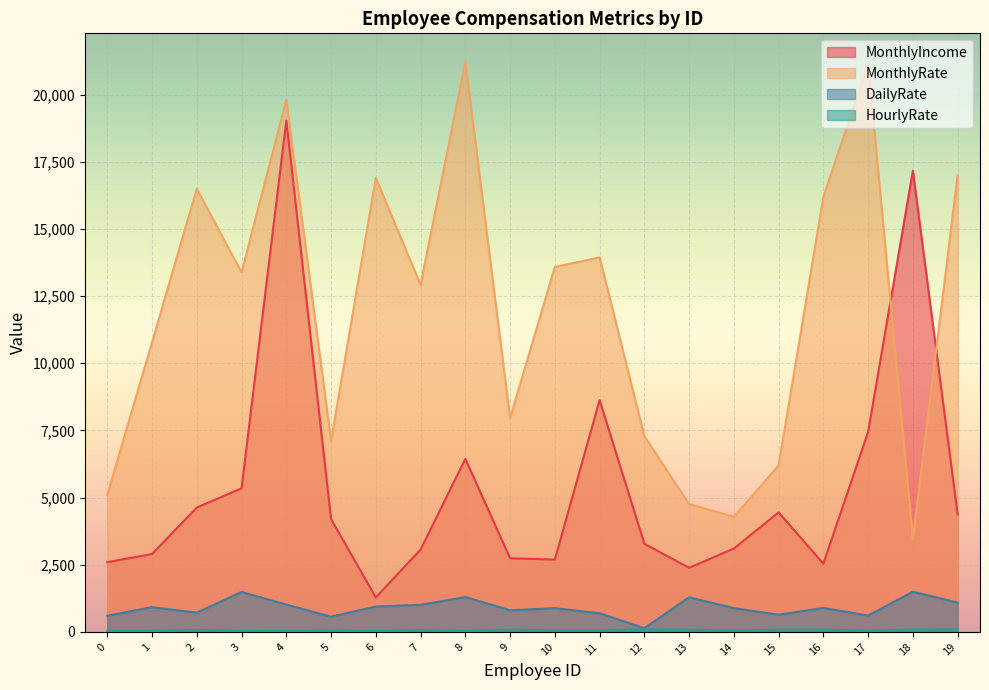

Is it true that MonthlyIncome equals 2980 at 17?

False